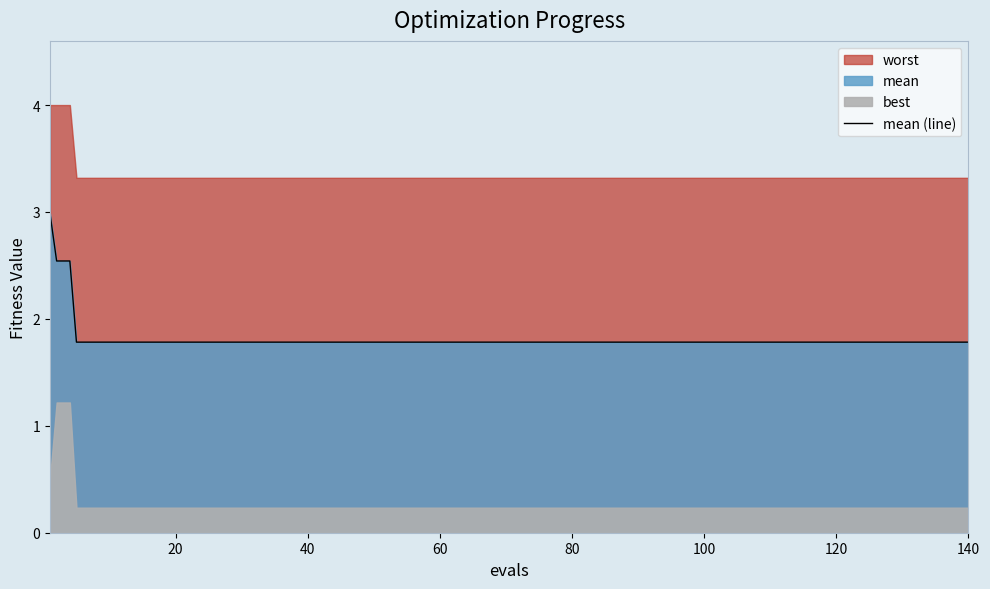

Count the values in the range 1 to 2.

16